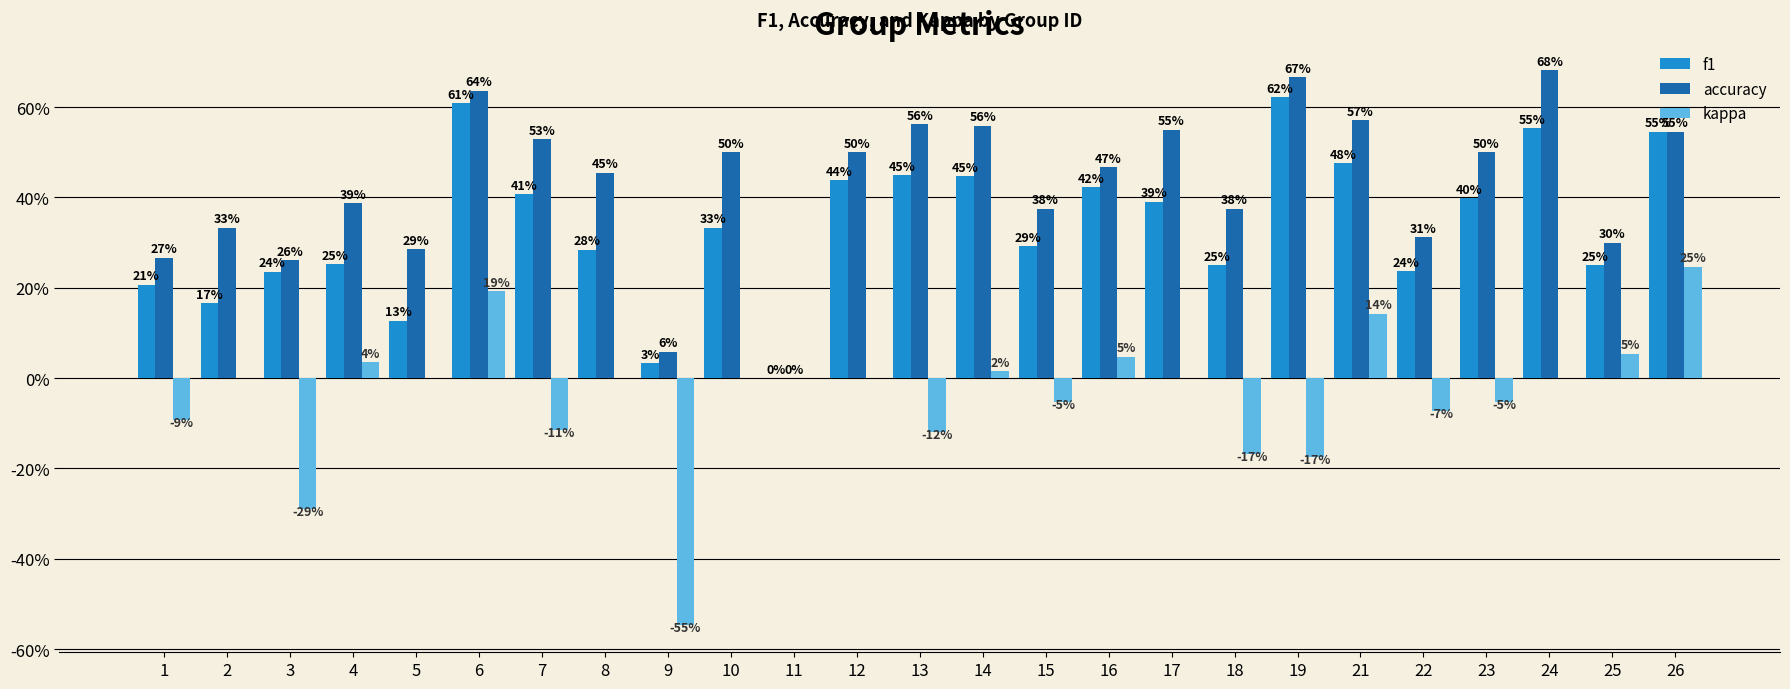

What is the difference between the maximum and minimum values in the f1 series?

0.6